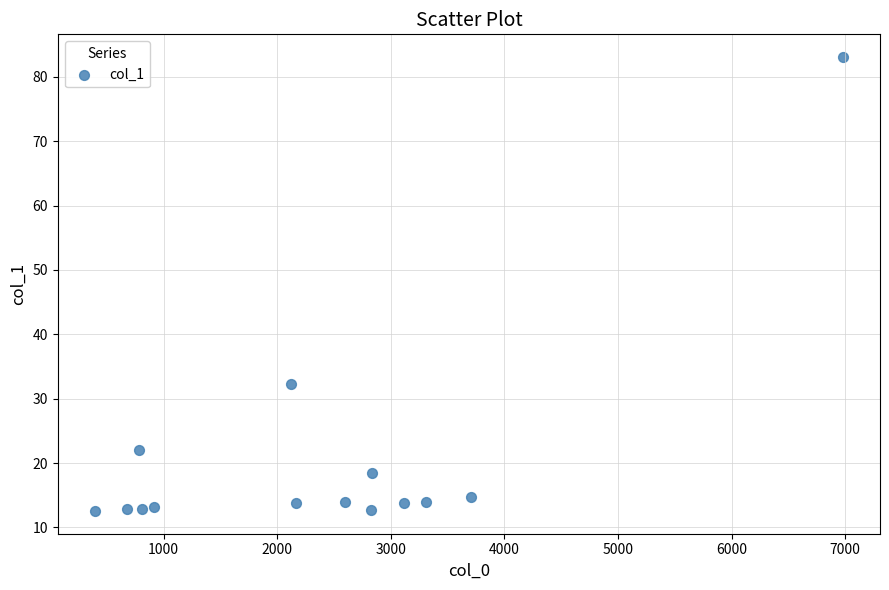

What Y value in the scatter plot is closest to 47?

32.3